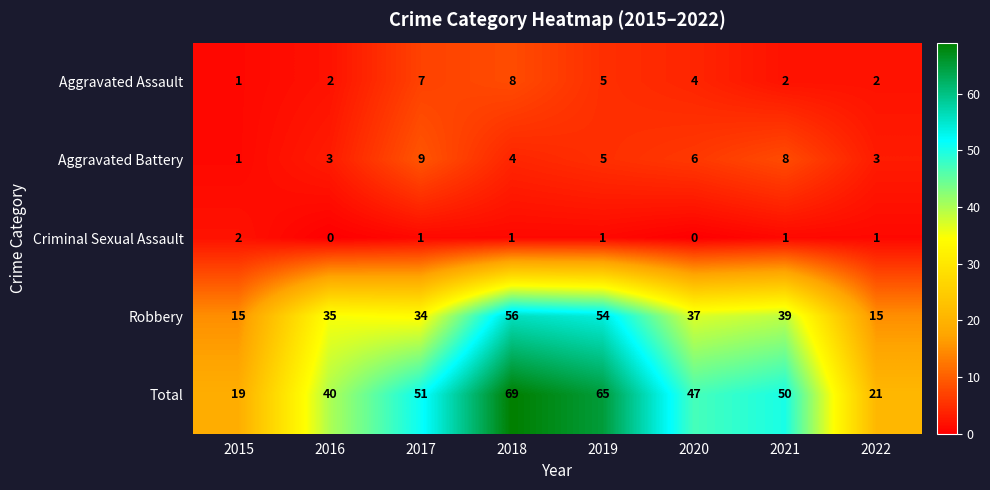

At how many categories does at least one series exceed 26?

6